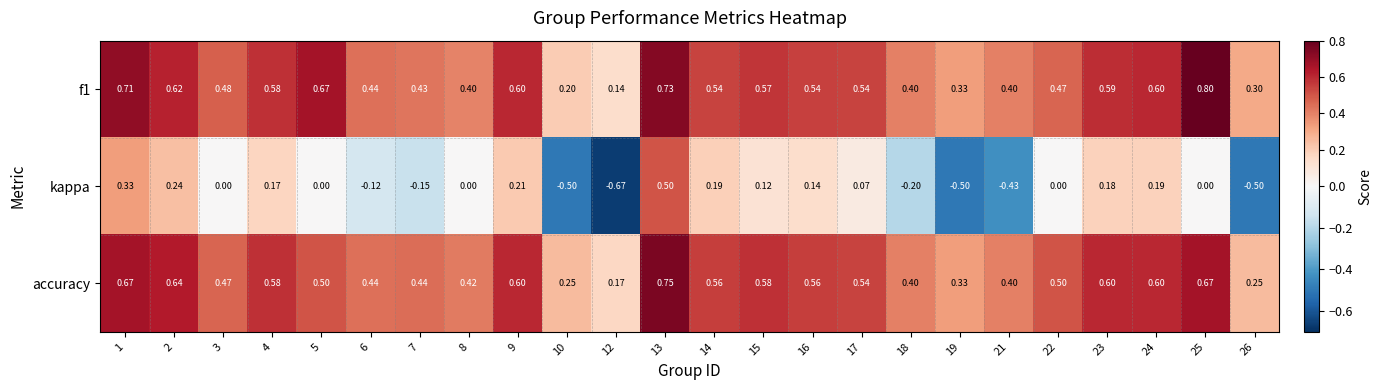

Which series changed the most between 3 and 19?

kappa